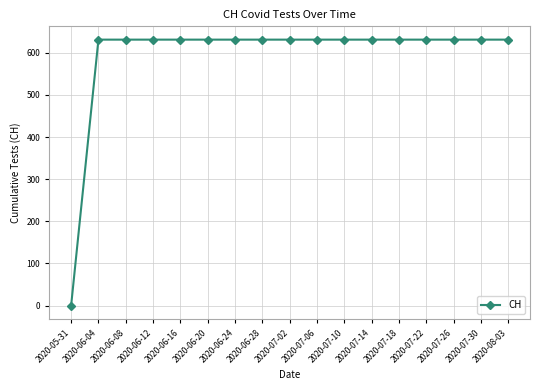

What is the value of the 8th point from the left?

631